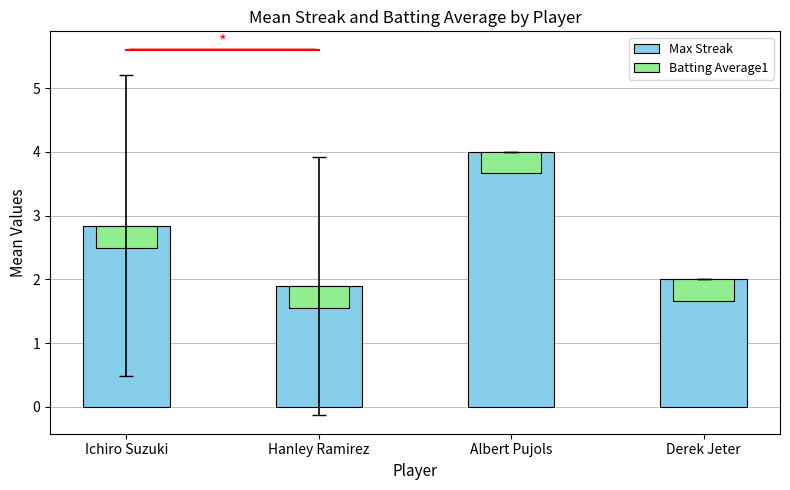

Is the value of Batting Average1 at Ichiro Suzuki greater than the value of Max Streak at Hanley Ramirez?

No